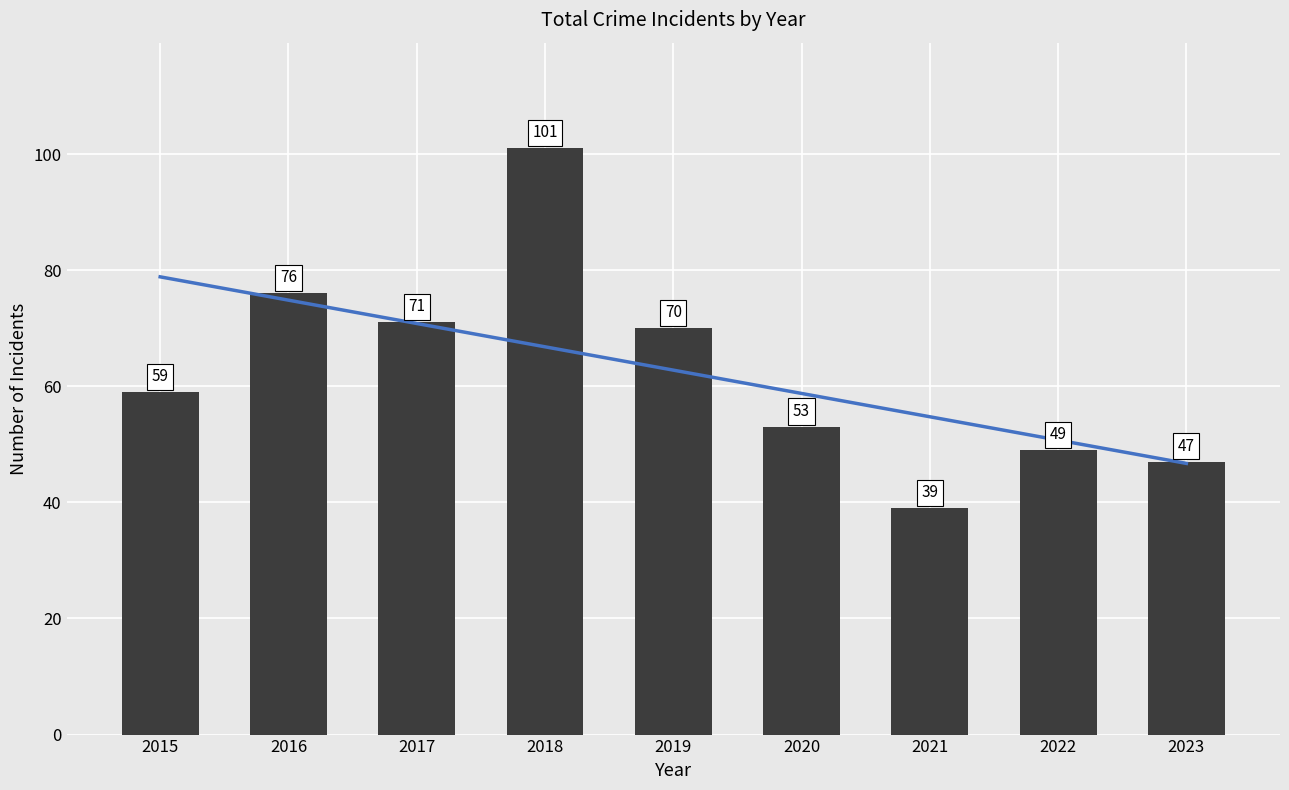

What is the average value of the Trend series?

62.8